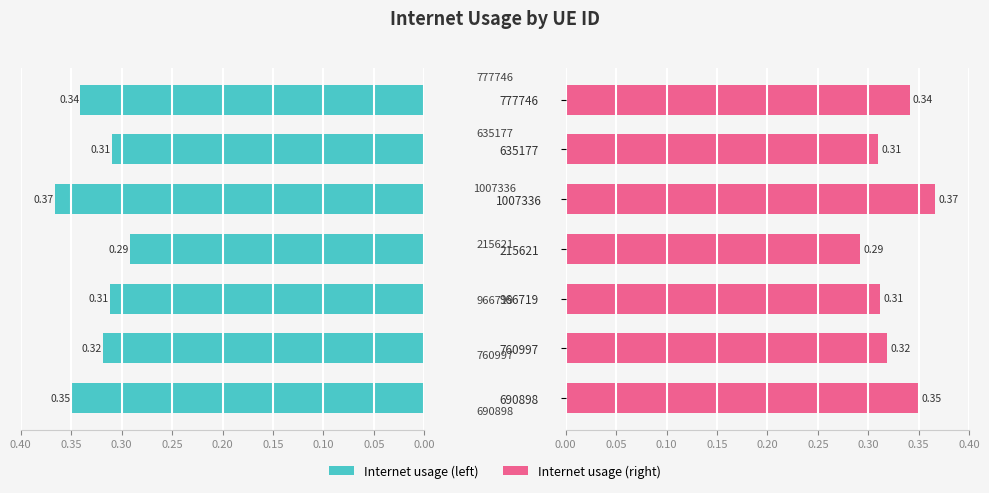

Are the bars grouped side by side (vs. stacked)?

Yes